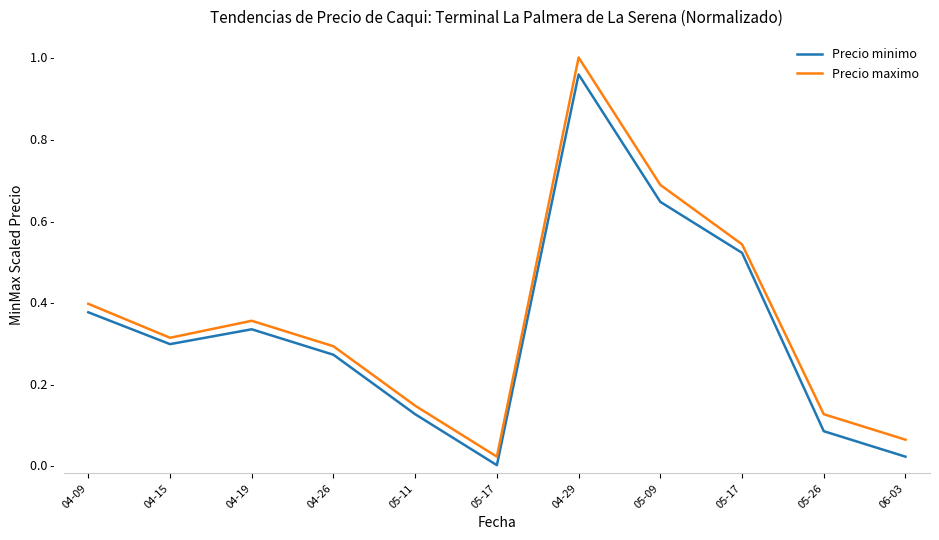

True or false: Precio maximo and Precio minimo intersect in this chart.

False